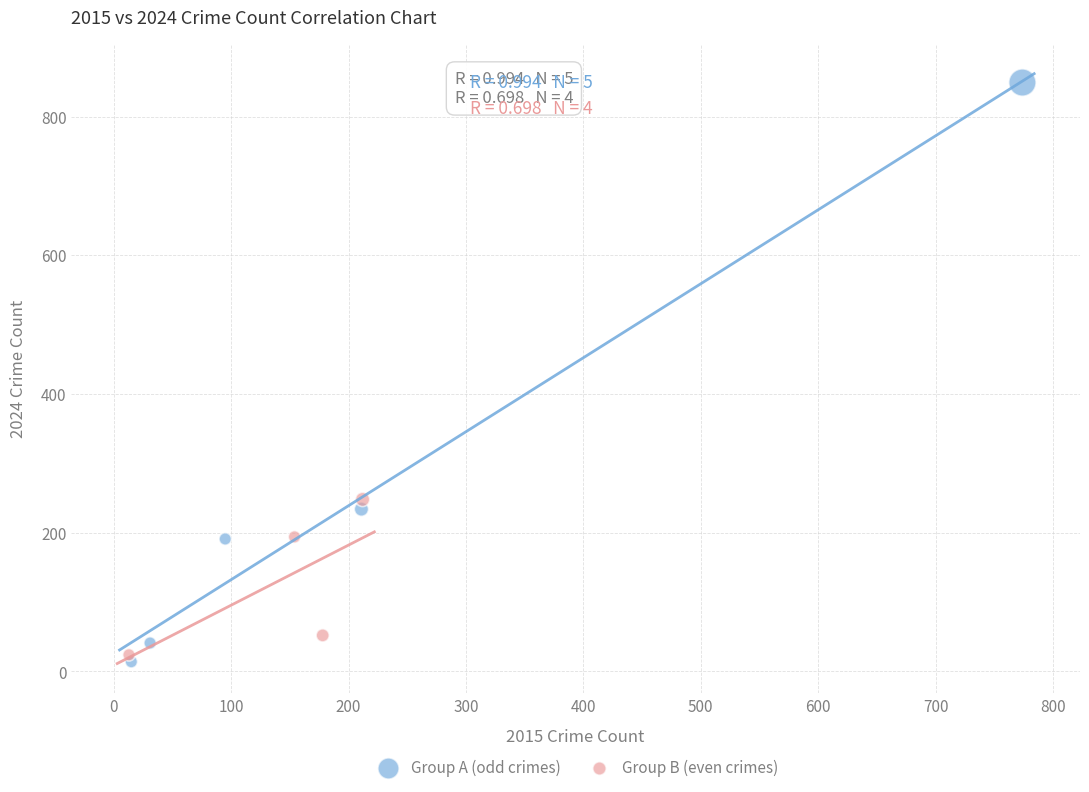

Which series has the widest spread of Y values?

Group A (odd crimes)